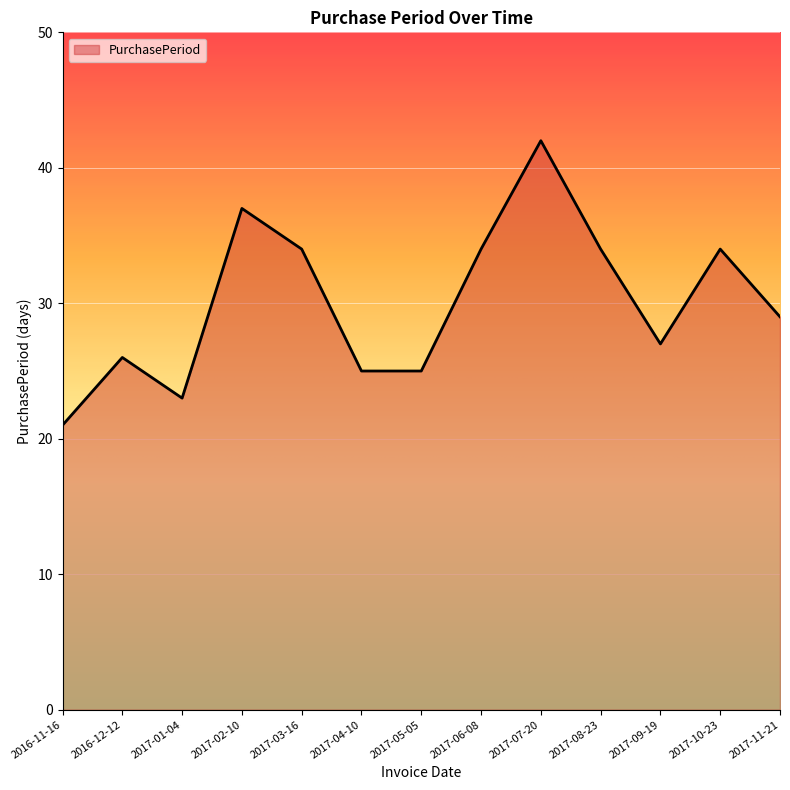

What position from the right is 2017-07-20?

5